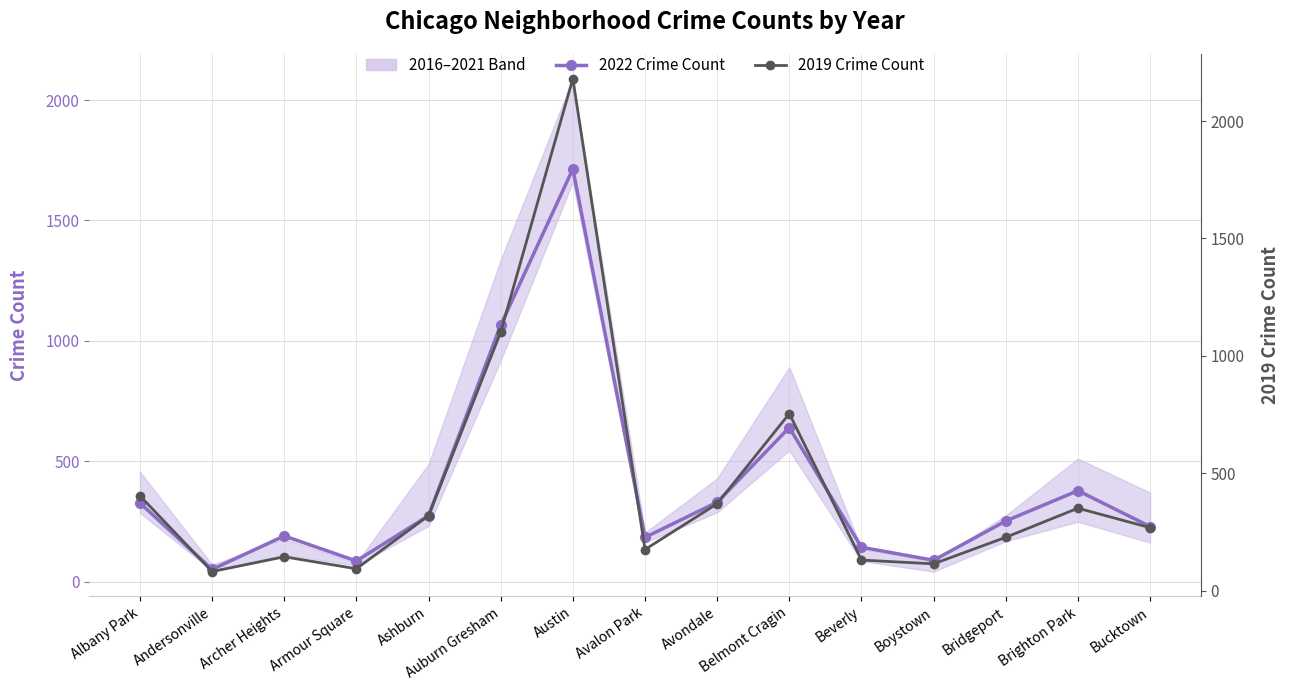

True or false: 2022 Crime Count has more than 0 interior local peaks.

True